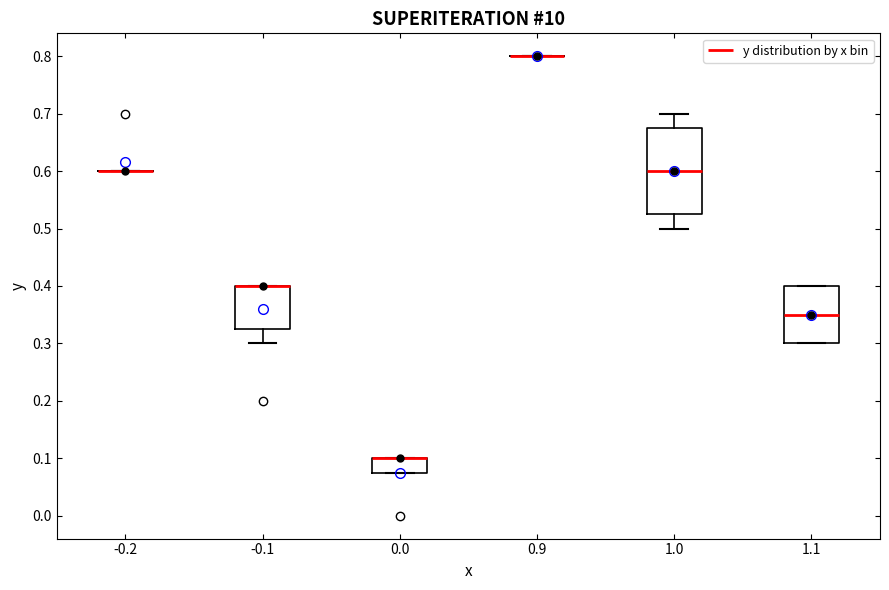

Where does the median line of the box at x = 1.1 sit on the y-axis? The values are not printed on the chart, so give them approximately, as read against the axis.

0.35